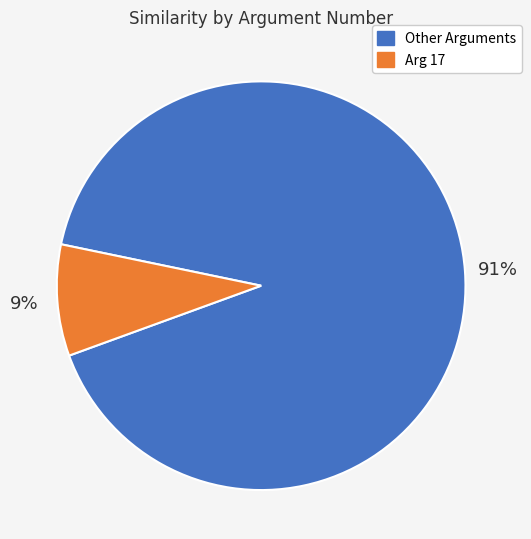

How many slices are in this pie chart?

2